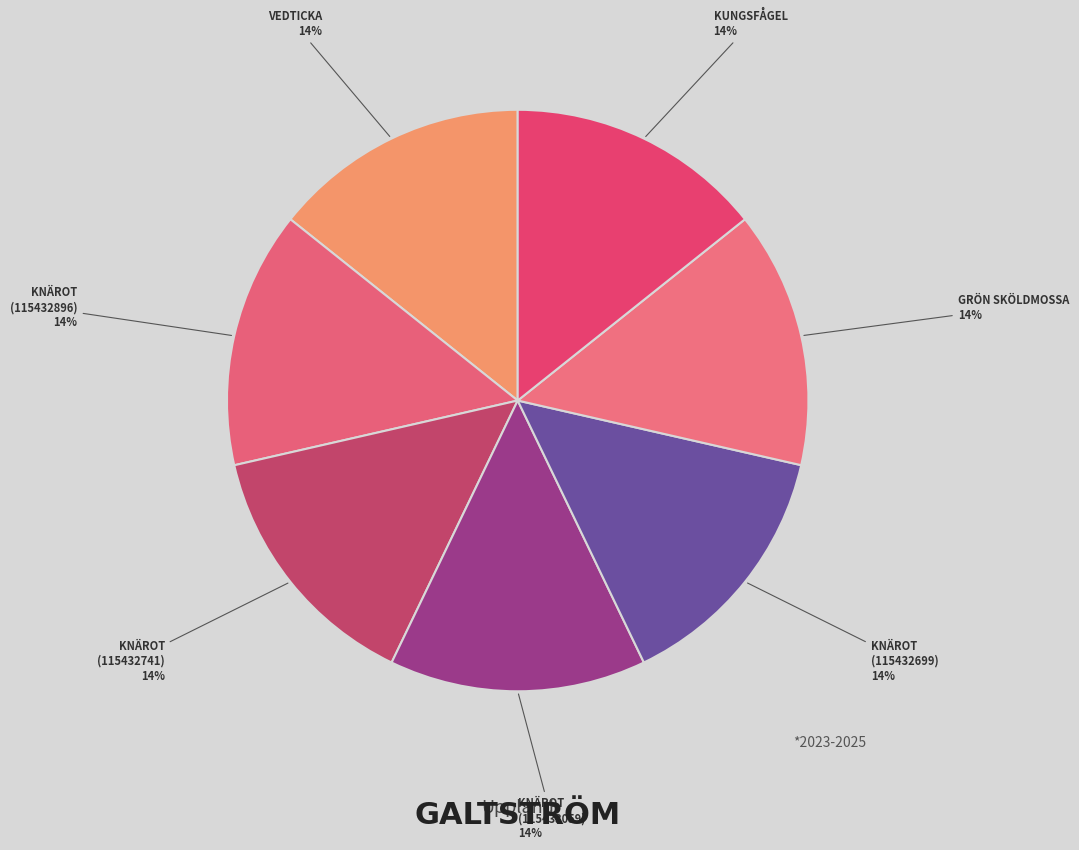

Rank the categories by value from lowest to highest.

Kungsfågel (126135982), Knärot (115433059), Vedticka (108911051), Grön sköldmossa (123536725), Knärot (115432896), Knärot (115432699), Knärot (115432741)